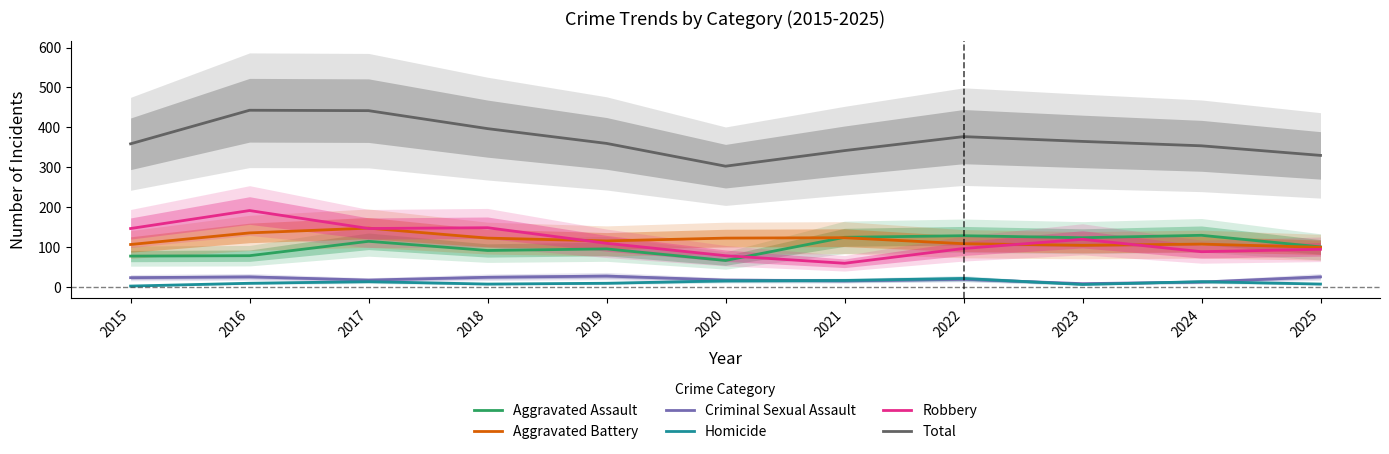

What is the approximate value of Aggravated Assault at 2022, to the nearest 10?

130